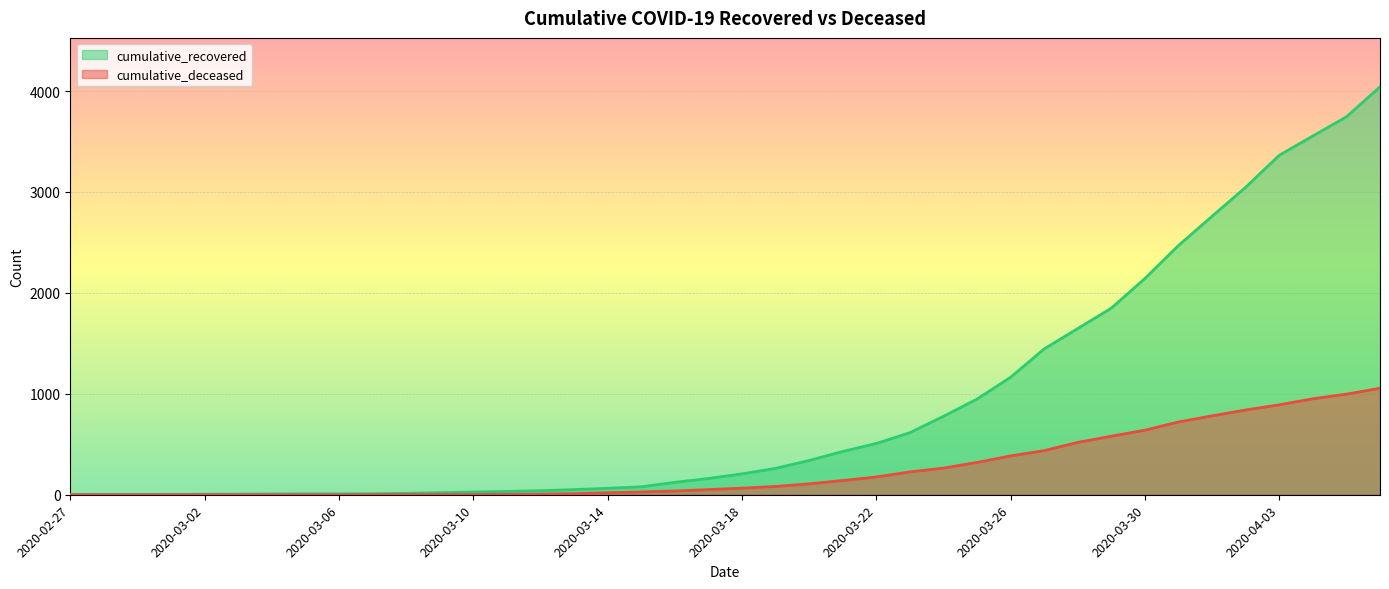

Is the value of cumulative_deceased at 2020-02-29 greater than the value of cumulative_recovered at 2020-04-02?

No